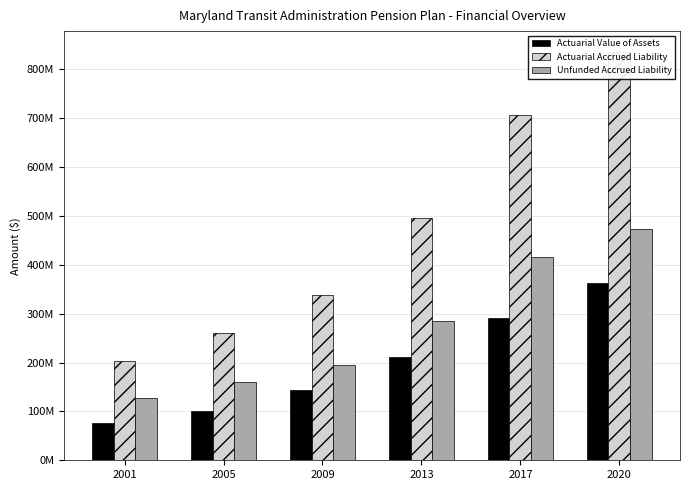

What is the difference between the maximum and minimum values in the Actuarial Value of Assets series?

285.6